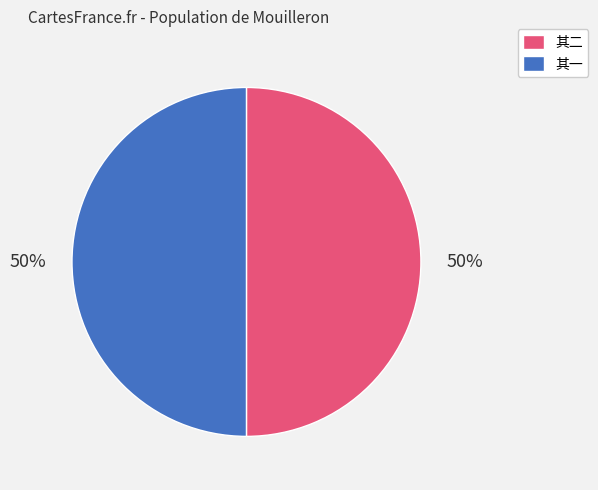

What percentage is the 其二 slice, to the nearest percent?

50%